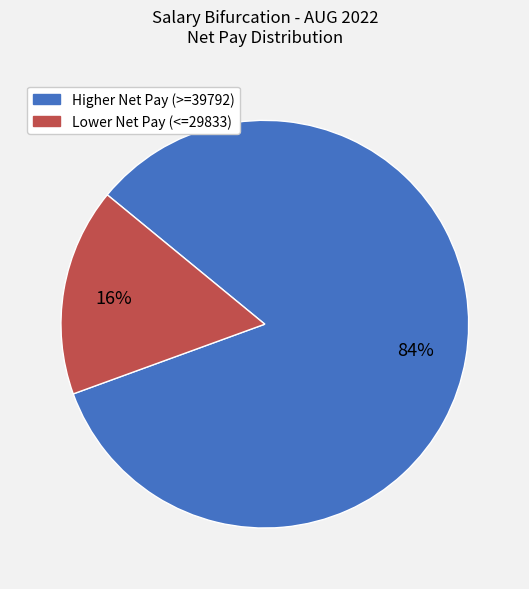

Is there any slice that represents more than half of the pie?

Yes